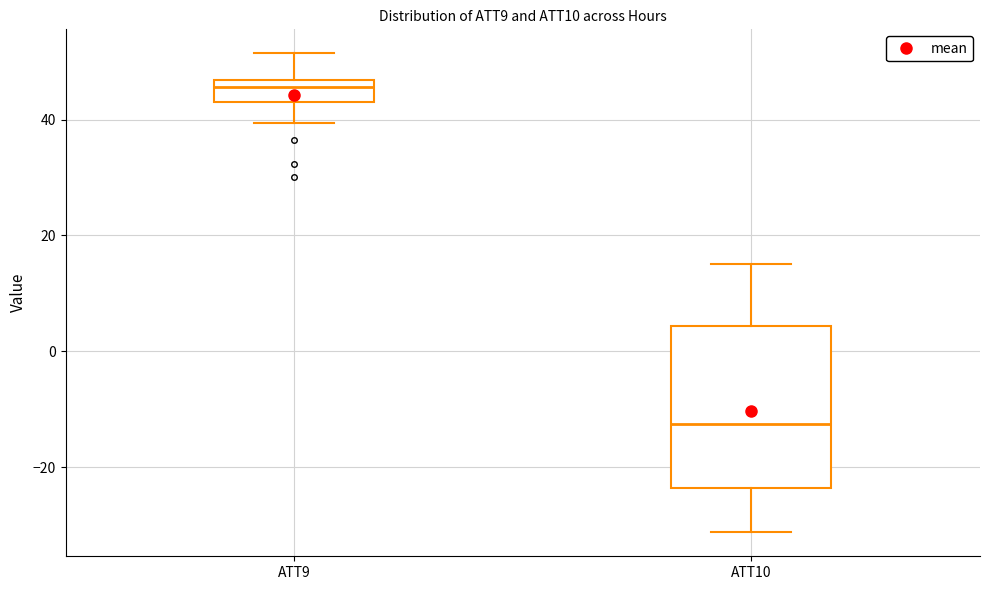

Which box is the tallest, from its lower edge to its upper edge?

ATT10